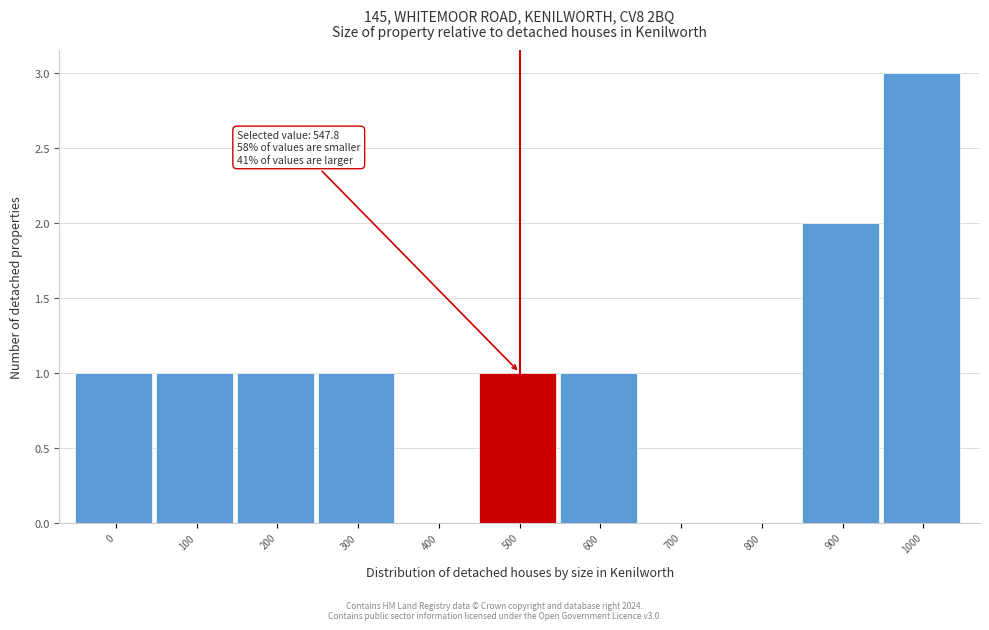

Reading left to right, what are all the values shown in this chart?

0=1	100=1	200=1	300=1	400=0	500=1	600=1	700=0	800=0	900=2	1000=3